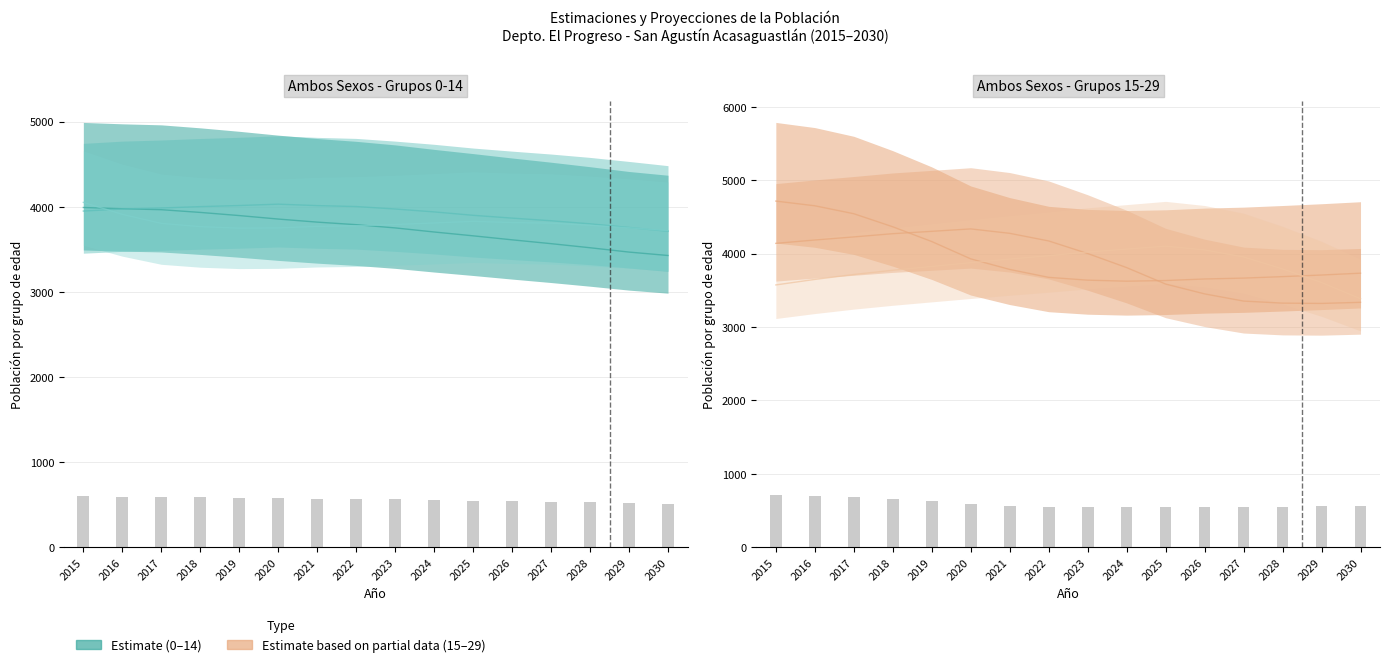

What is the value of the 25 a 29 bar at the 13th from the left?

3955